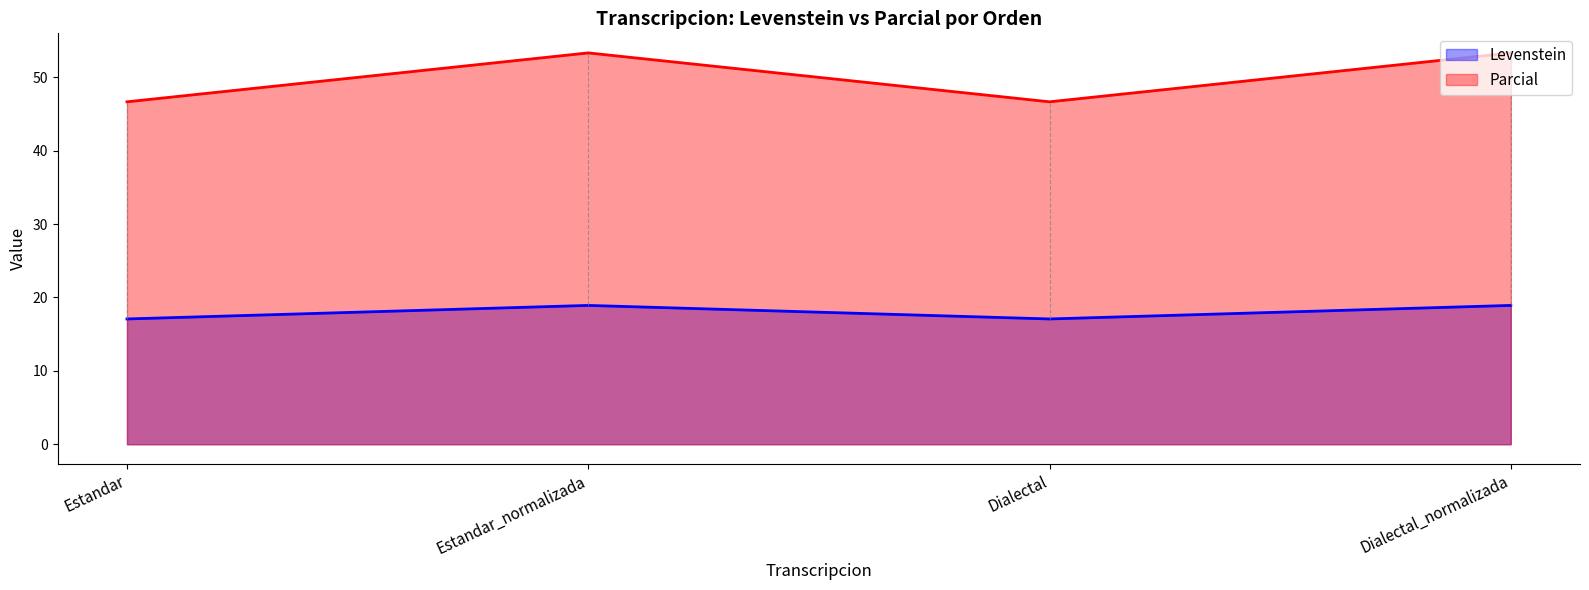

Read the Parcial value at Estandar_normalizada.

53.3